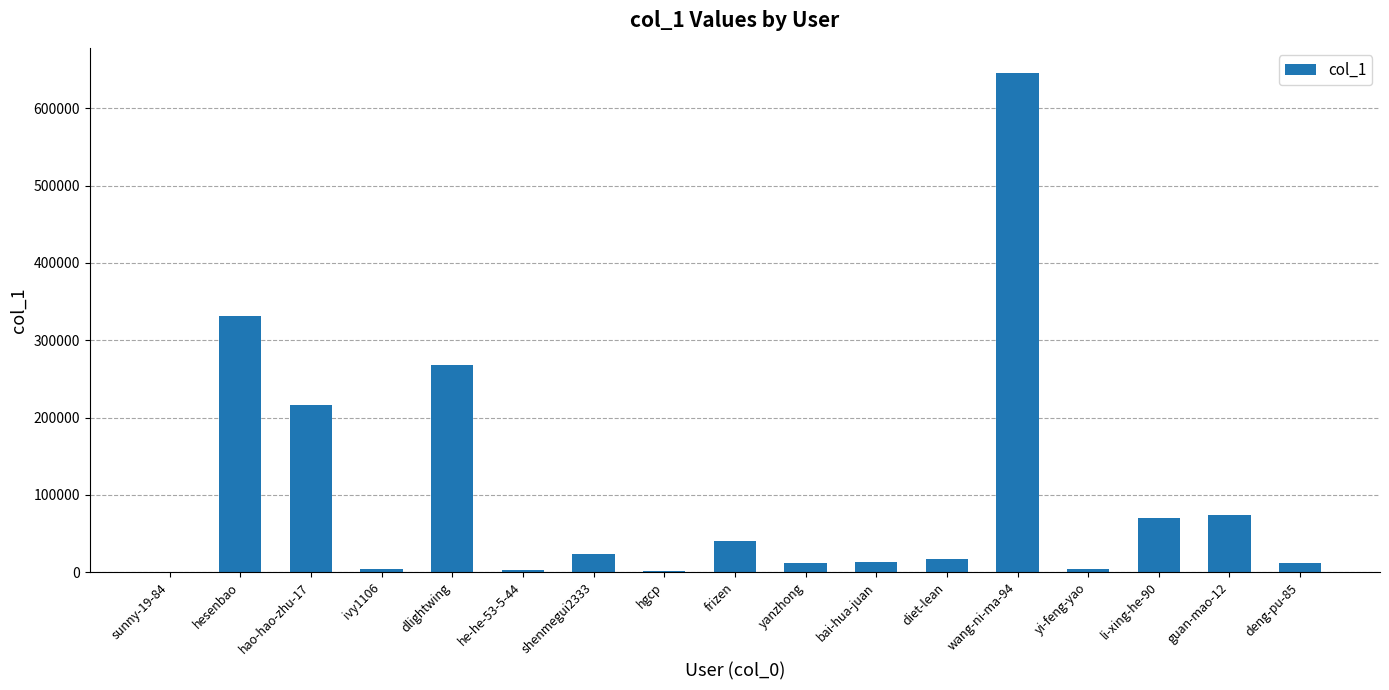

Between frizen and hgcp, which is larger?

frizen